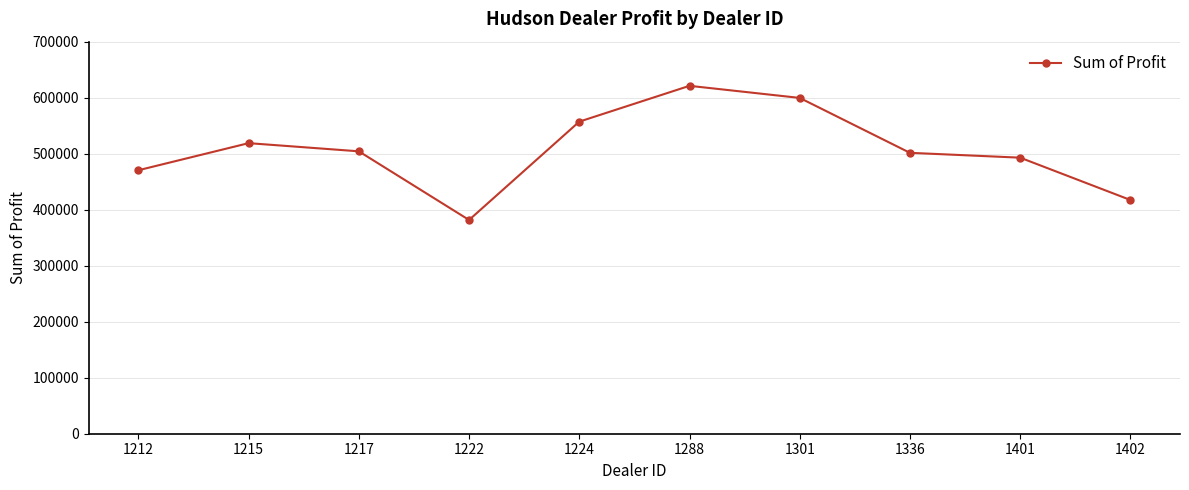

Is it true that the value at 1301 is 599561.8?

True